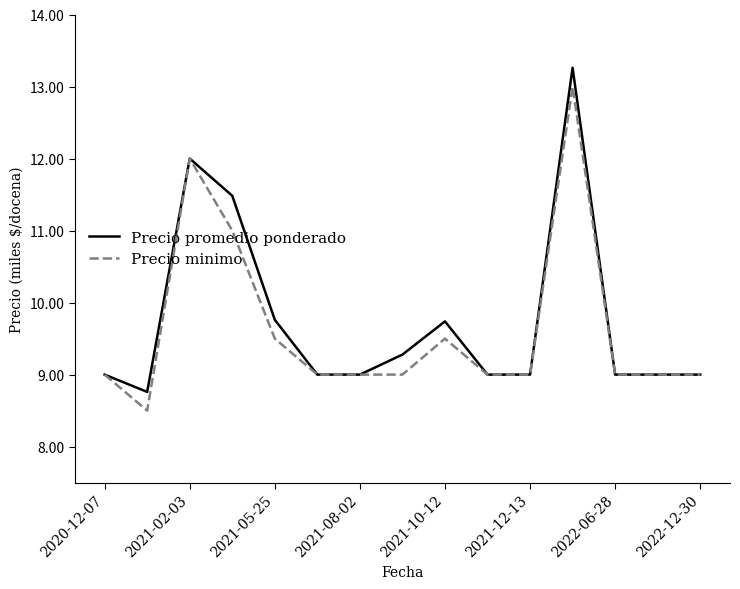

How many series are shown in this chart?

2